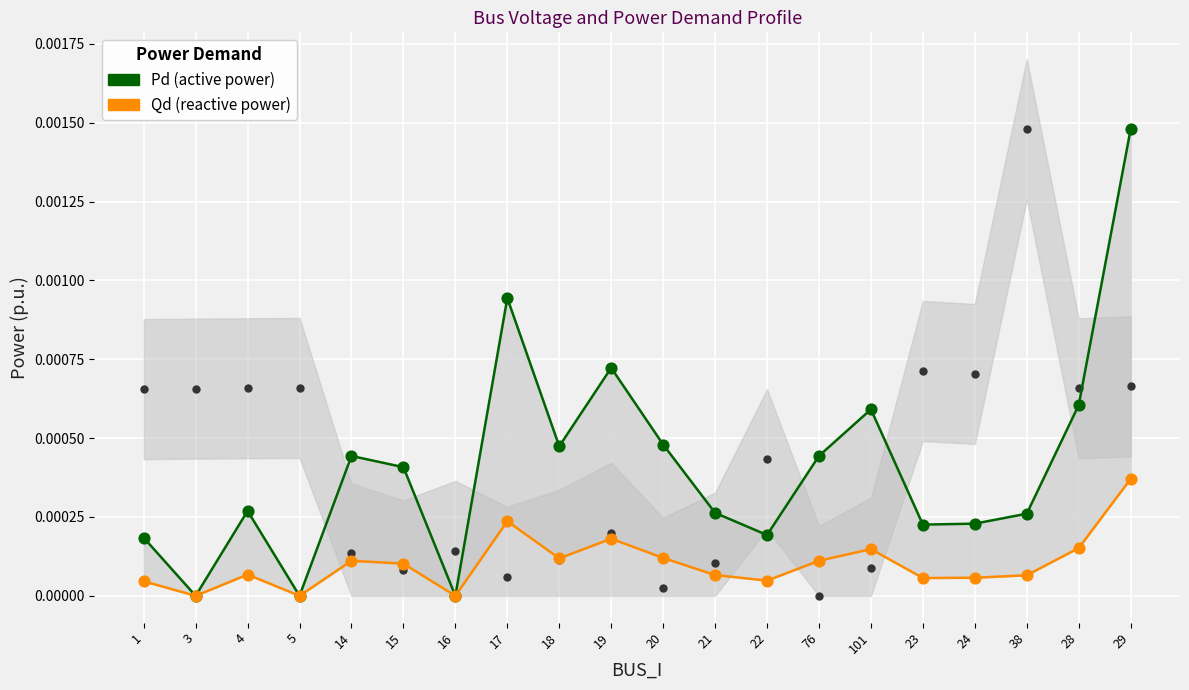

Which series contains the highest Y value?

Pd (active power demand)